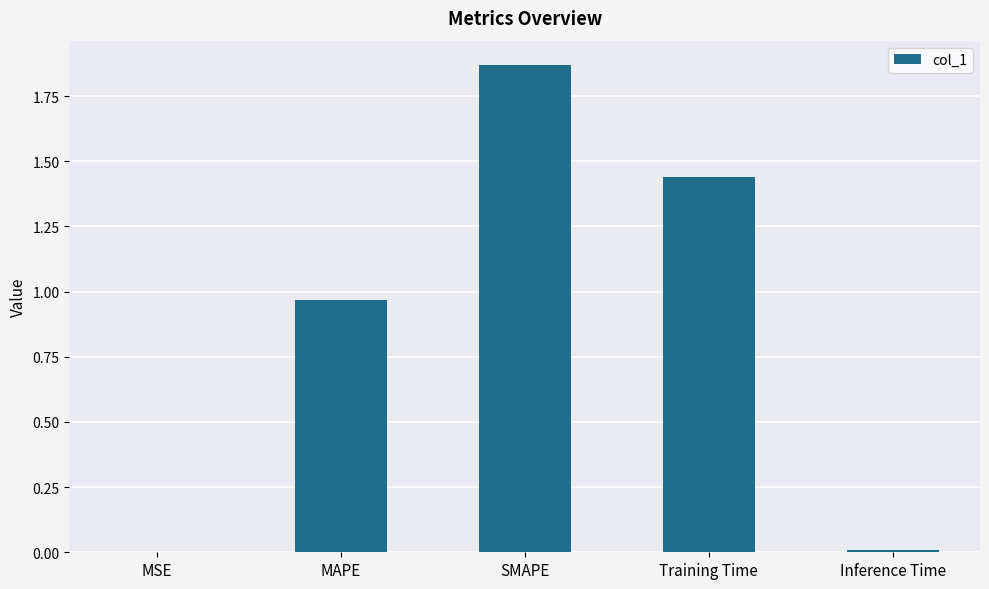

The chart shows a value of 0.0 at MSE. True or false?

True